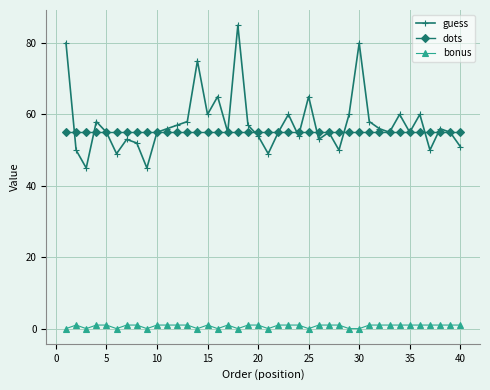

True or false: bonus has more than 0 interior local peaks.

True